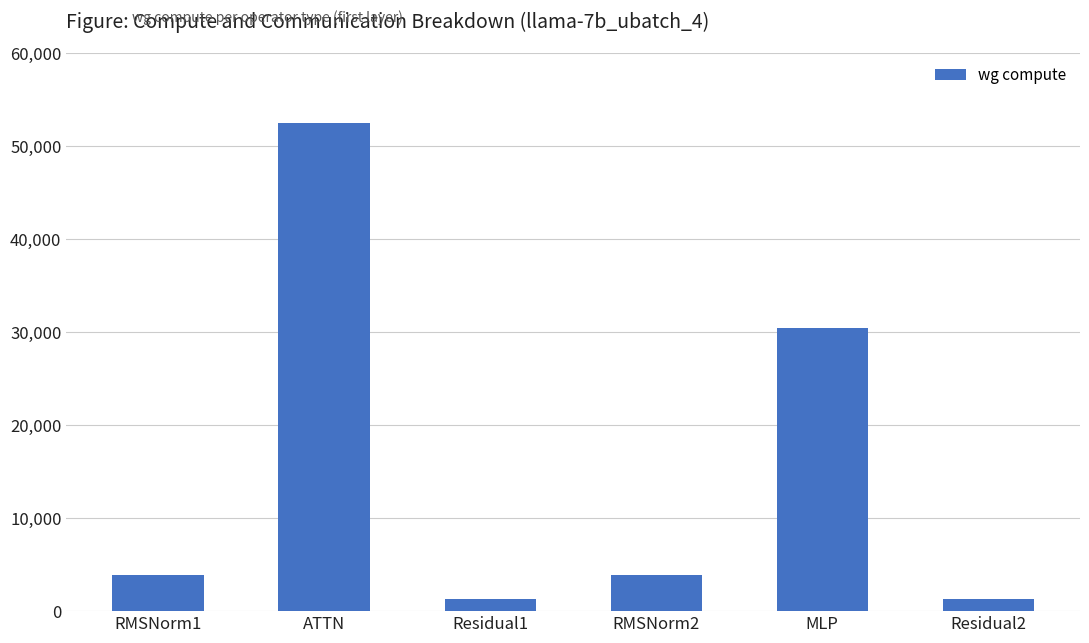

What is the change in value from RMSNorm2 to Residual2?

-2507.3